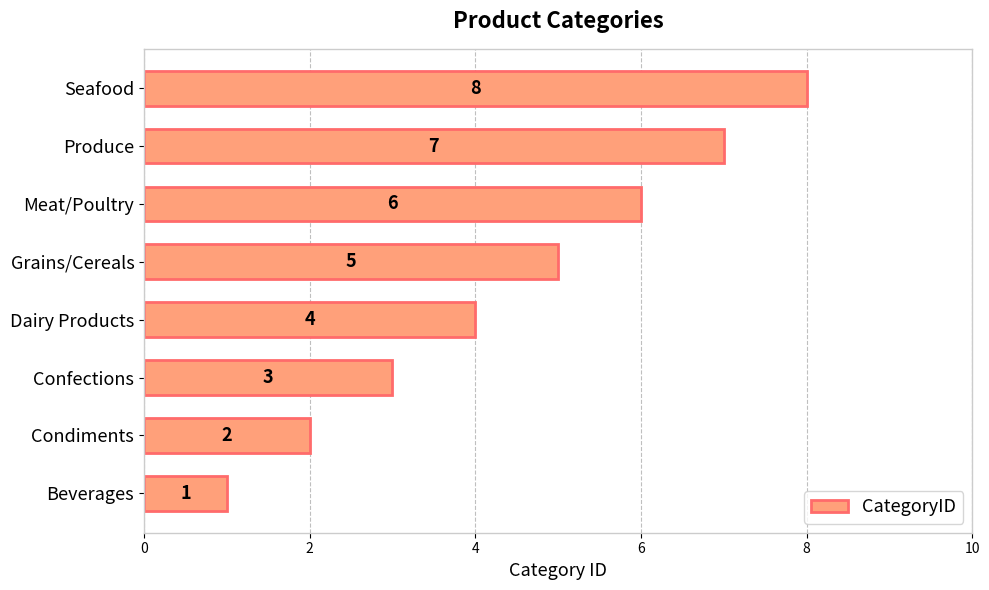

Rank the categories by value from lowest to highest.

Beverages, Condiments, Confections, Dairy Products, Grains/Cereals, Meat/Poultry, Produce, Seafood